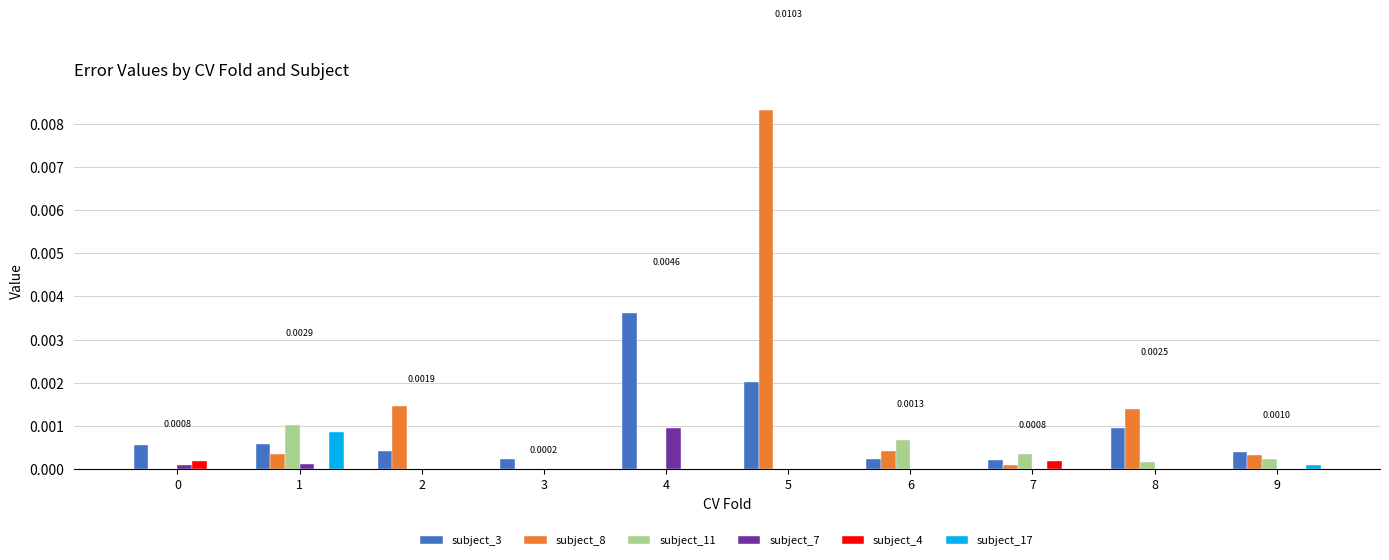

What are all the series names shown in the legend?

subject_3, subject_8, subject_11, subject_7, subject_4, subject_17